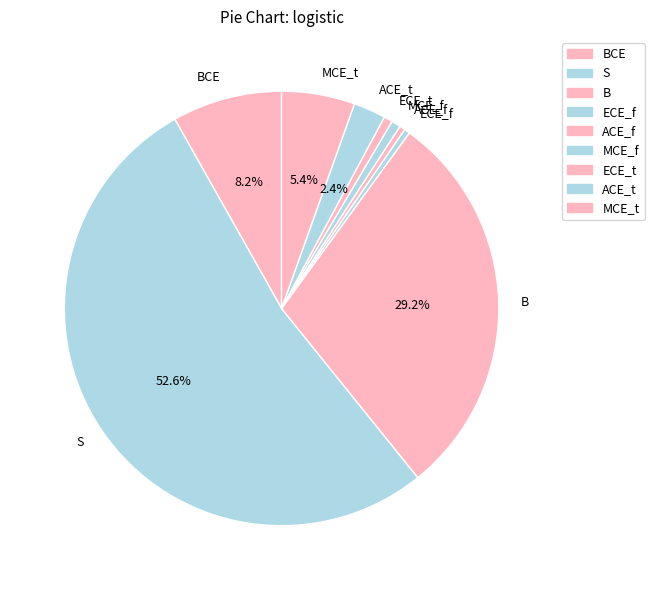

Do ECE_f and S together represent more than half of the pie?

Yes